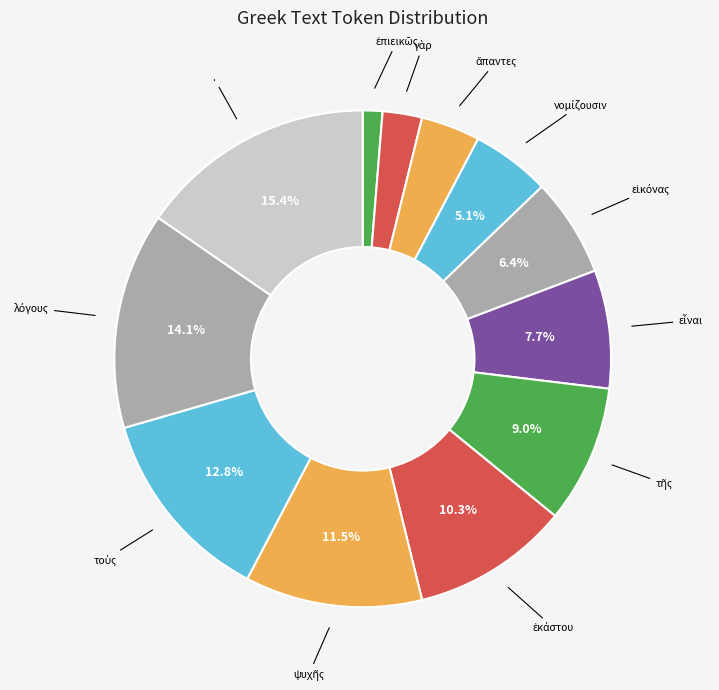

Is there a majority slice in this chart?

No